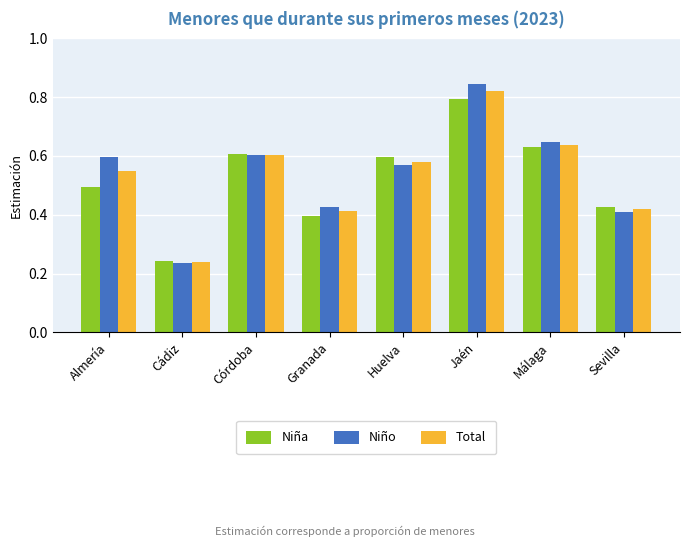

List the series in order of their overall mean, lowest first.

Niña, Total, Niño